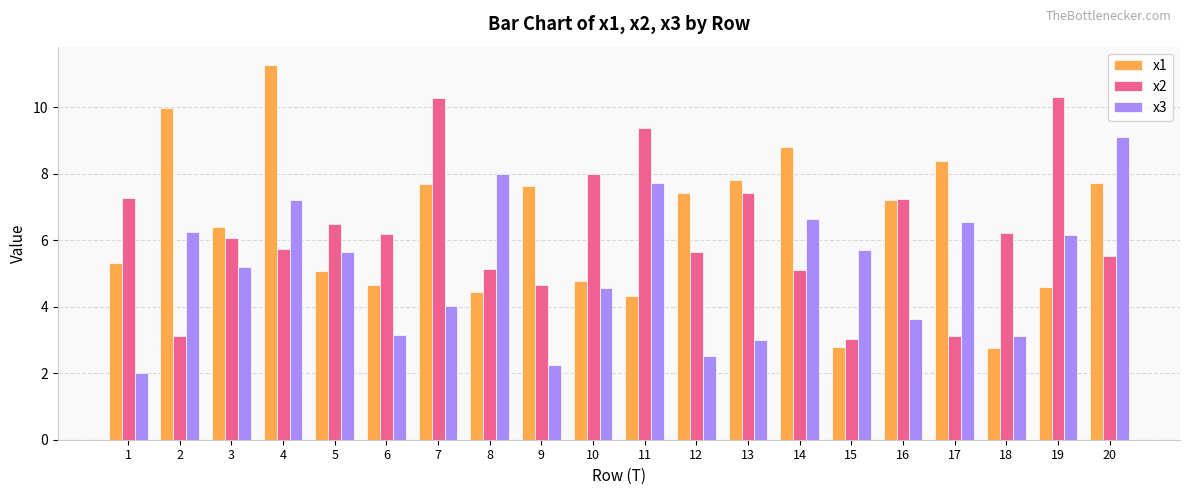

At which label does x2 first exceed 6?

1